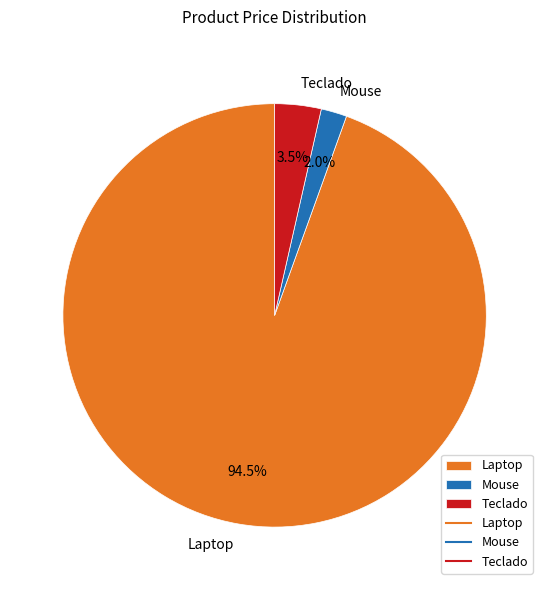

To the nearest percent, what is the difference between the Laptop and Teclado slice percentages?

91%